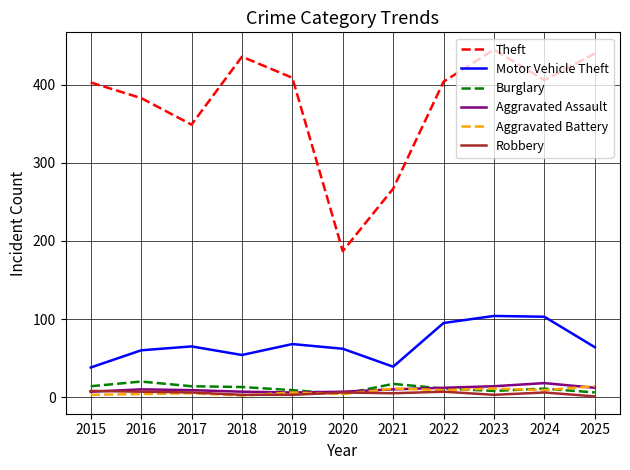

What is the average value of the Motor Vehicle Theft series?

68